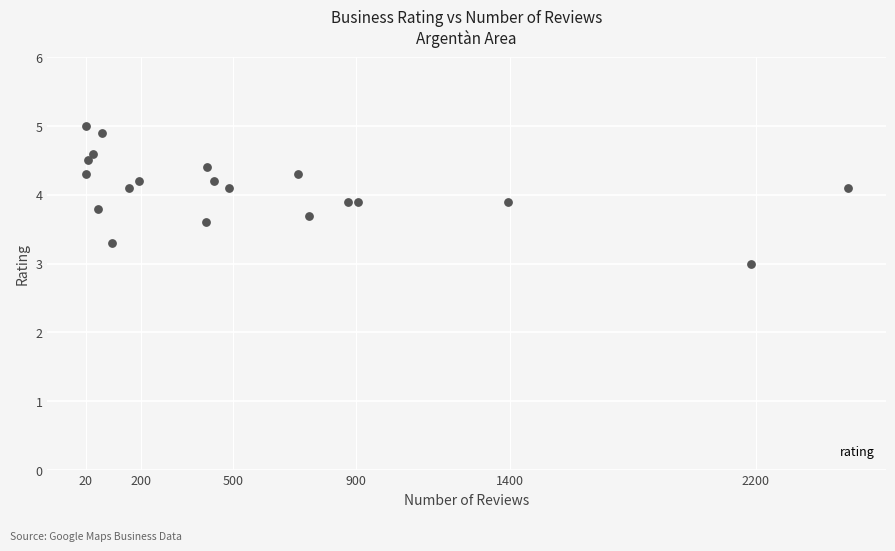

What is the difference between the maximum and minimum values?

2.0